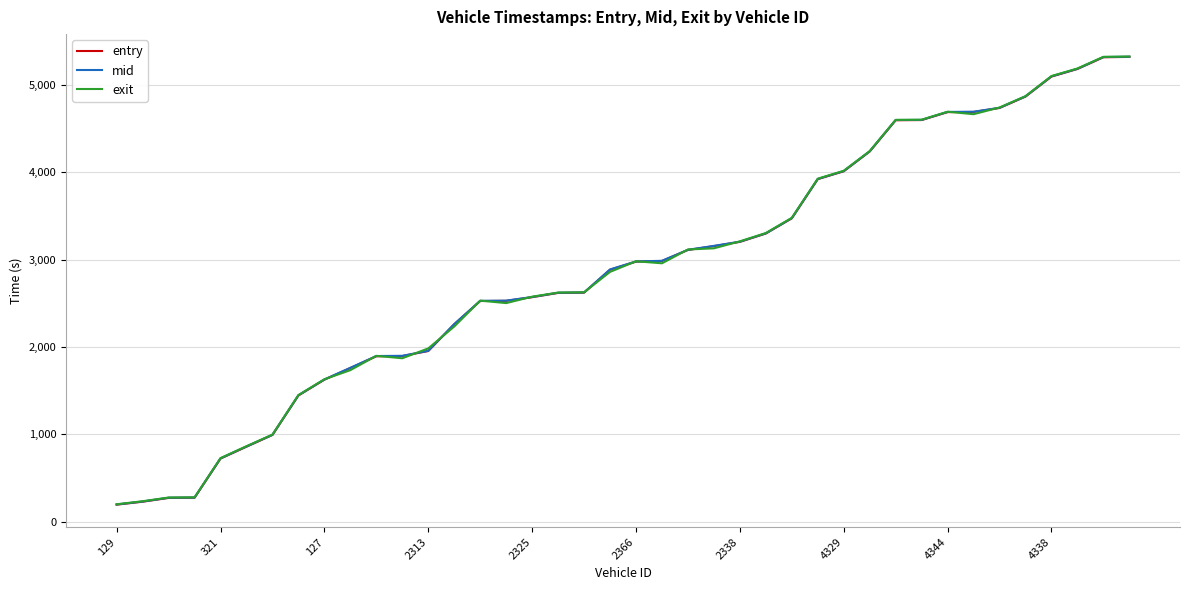

What is the minimum value shown in the chart?

196.1